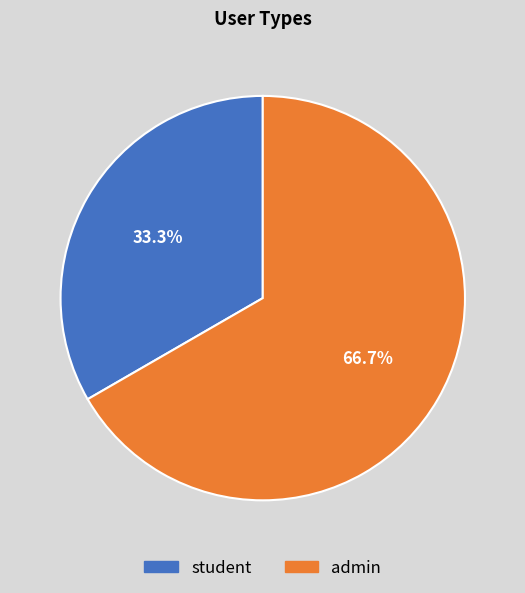

To the nearest percent, what percentage of the pie is admin?

67%